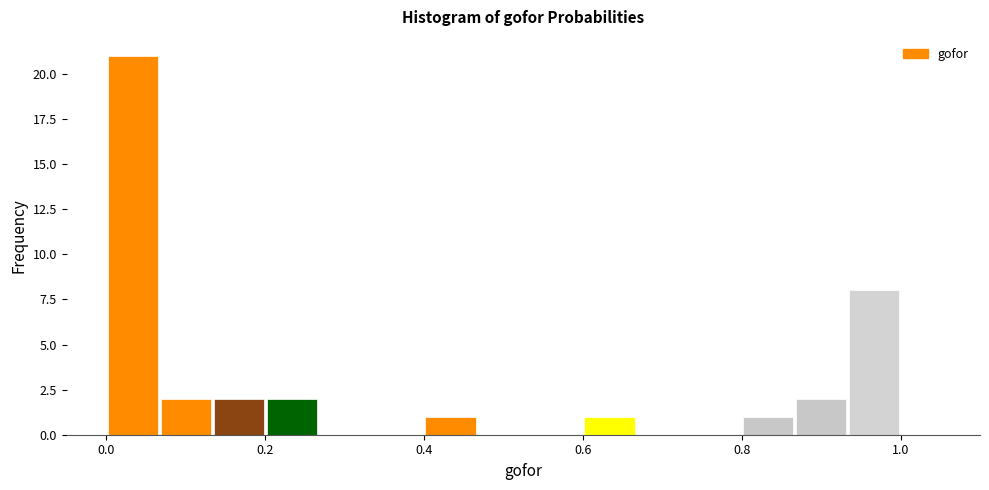

Around what value on the x-axis is the tallest bar? Give the approximate position of its centre, as read against the axis.

0.04